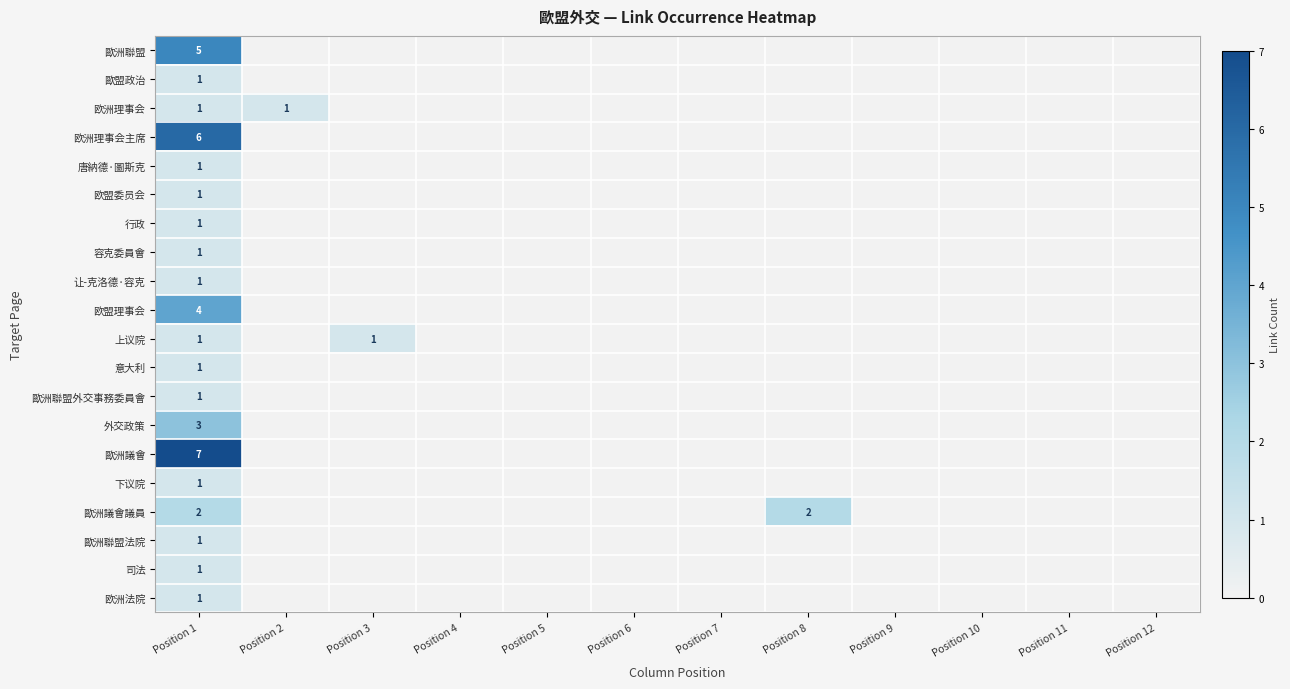

How many values in 欧盟委员会 are above zero?

1